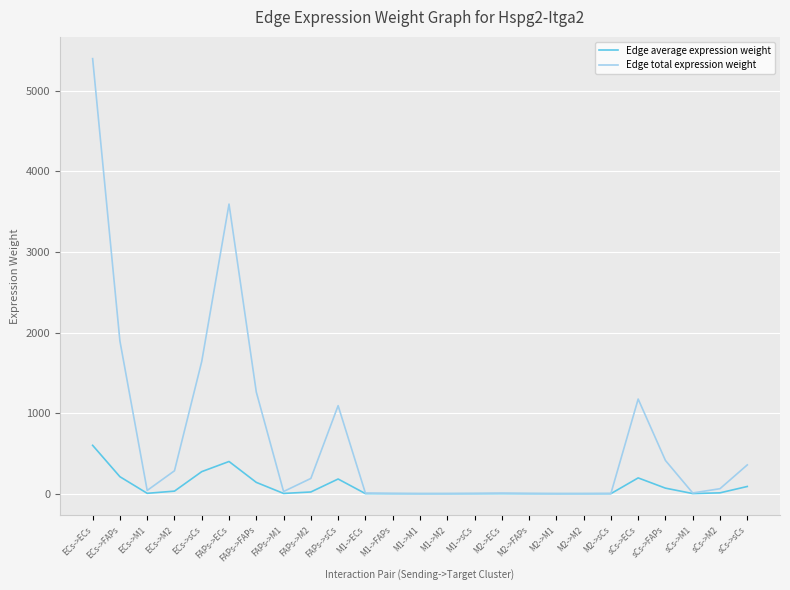

At which category does the chart reach its peak across all series?

ECs->ECs